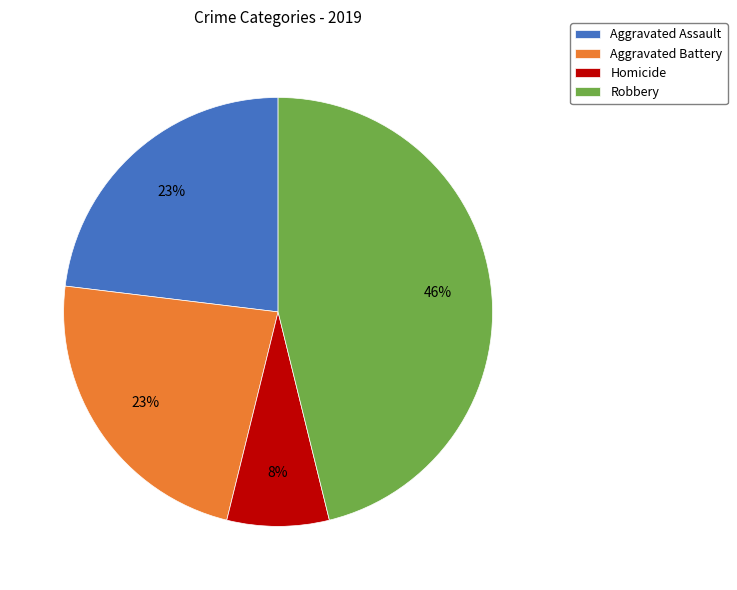

Count the number of slices in the pie.

4